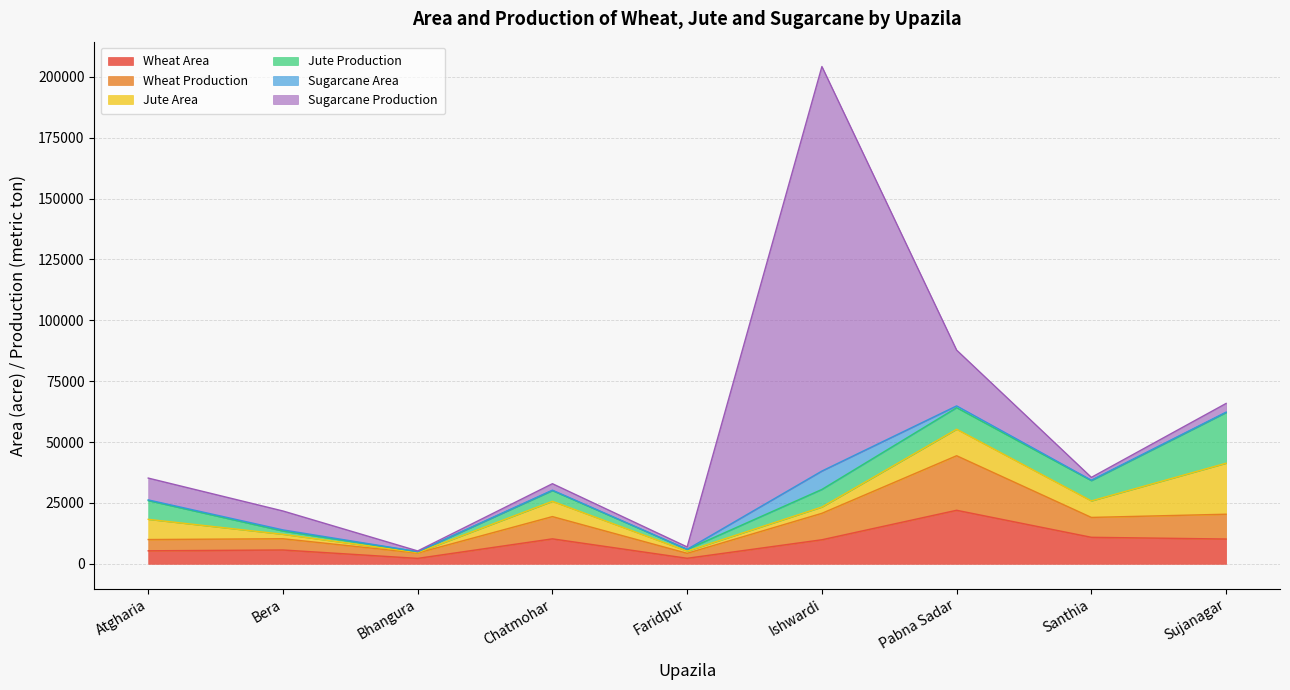

Reading left to right, transcribe all the data shown in this chart.

Wheat Area: Atgharia=5340	Bera=5680	Bhangura=2231	Chatmohar=10252	Faridpur=2273	Ishwardi=9875	Pabna Sadar=21983	Santhia=10888	Sujanagar=10180
Wheat Production: Atgharia=4625	Bera=4611	Bhangura=2207	Chatmohar=9141	Faridpur=2037	Ishwardi=10862	Pabna Sadar=22396	Santhia=8158	Sujanagar=10182
Jute Area: Atgharia=8300	Bera=1832	Bhangura=182	Chatmohar=6275	Faridpur=898	Ishwardi=2580	Pabna Sadar=10880	Santhia=6778	Sujanagar=20950
Jute Production: Atgharia=7683	Bera=1321	Bhangura=341	Chatmohar=4385	Faridpur=713	Ishwardi=7224	Pabna Sadar=8842	Santhia=8317	Sujanagar=20782
Sugarcane Area: Atgharia=293	Bera=485	Bhangura=35	Chatmohar=194	Faridpur=29	Ishwardi=7550	Pabna Sadar=745	Santhia=207	Sujanagar=185
Sugarcane Production: Atgharia=8959	Bera=7760	Bhangura=292	Chatmohar=2647	Faridpur=977	Ishwardi=166100	Pabna Sadar=22900	Santhia=1141	Sujanagar=3568